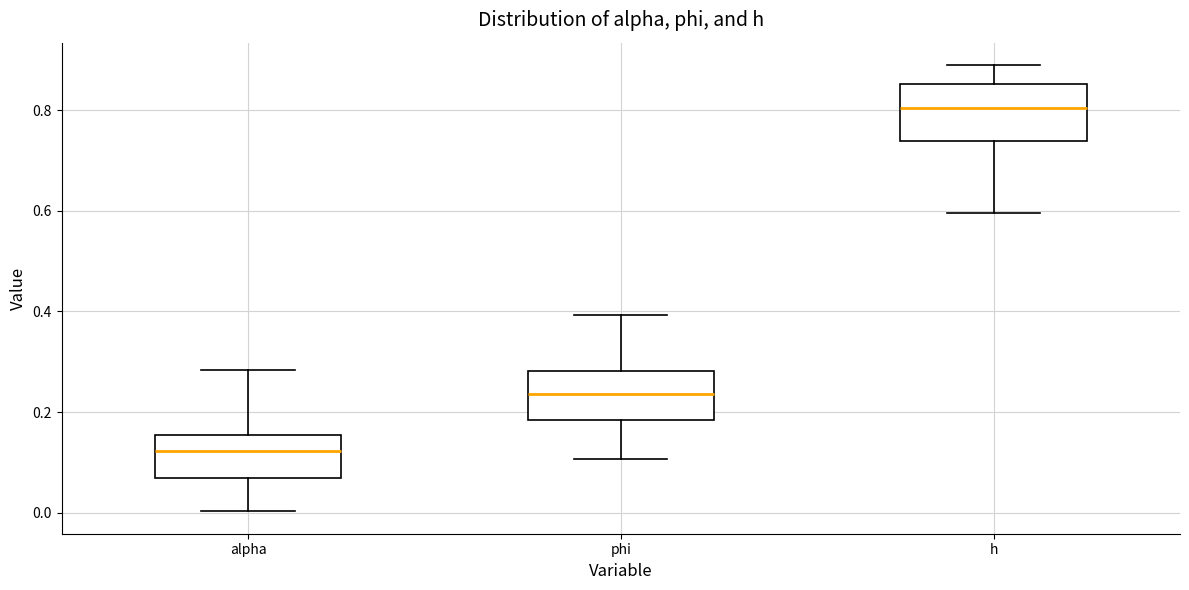

Which box has the lowest median line?

alpha